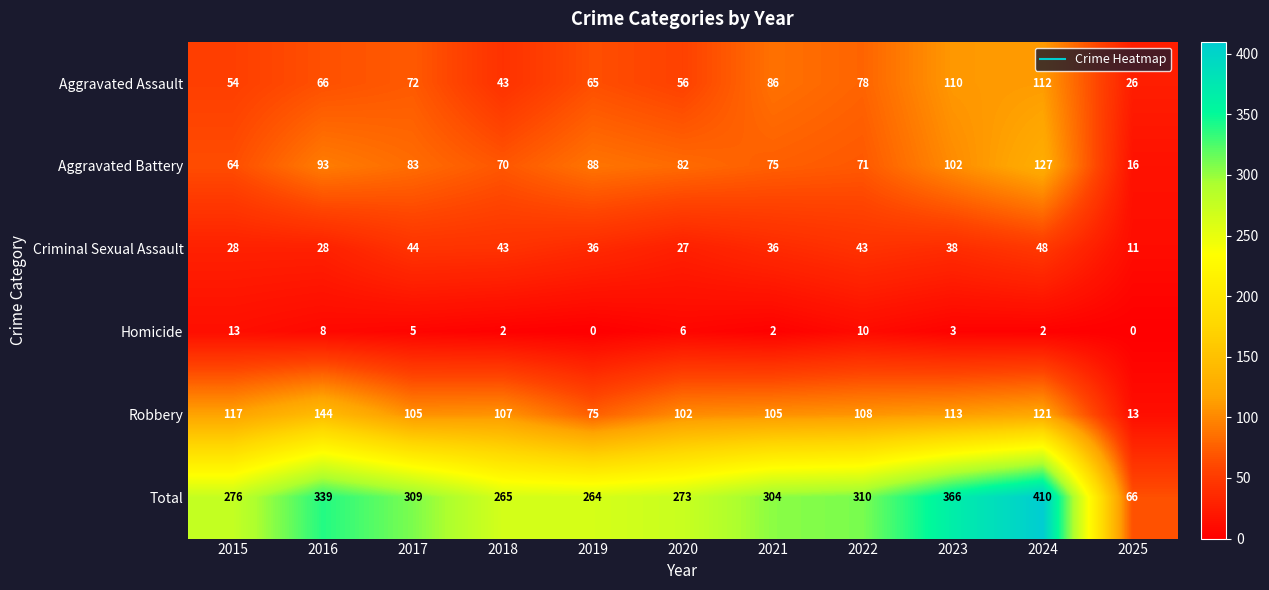

What is the maximum value shown in the chart?

410